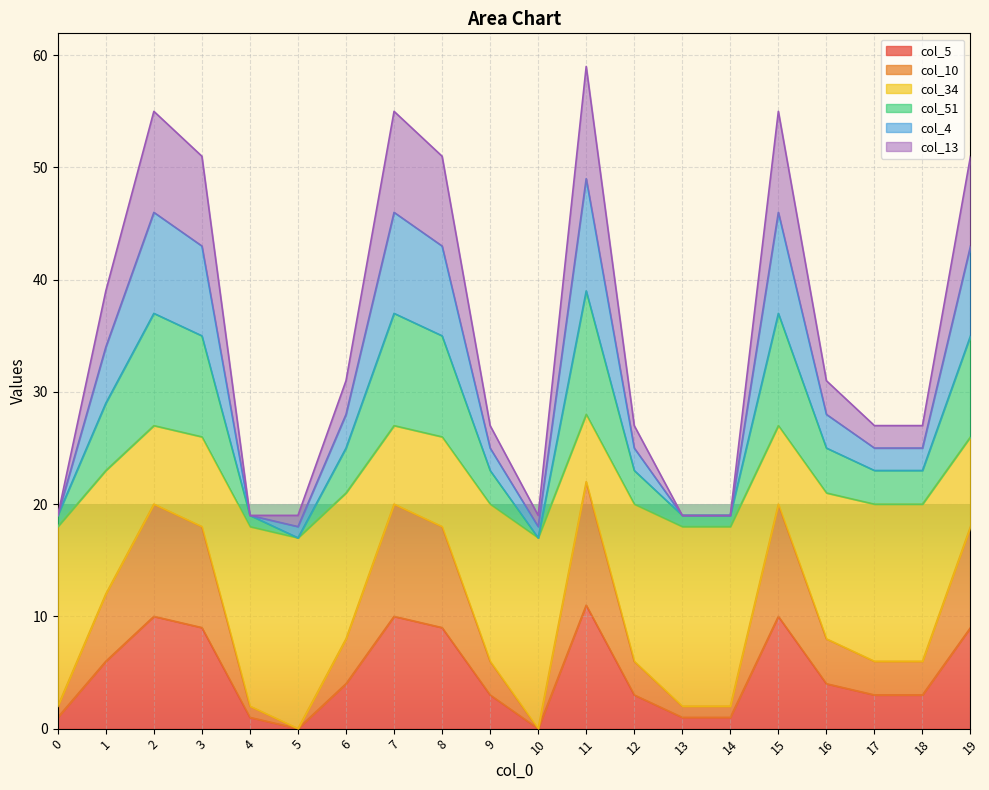

At which label is col_34 closest to 22?

1